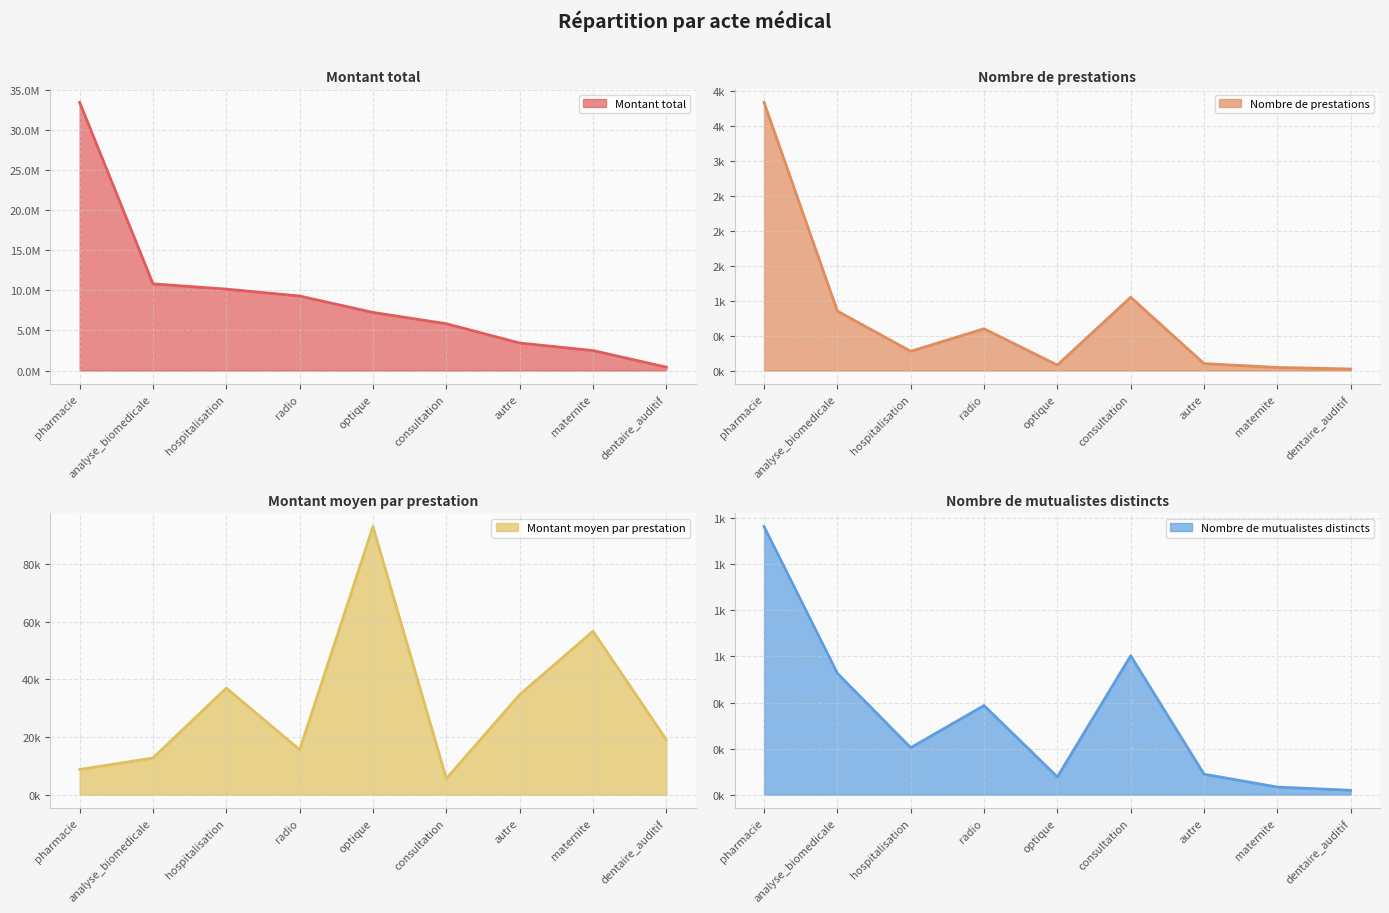

Which category has the lowest value across all series?

dentaire_auditif